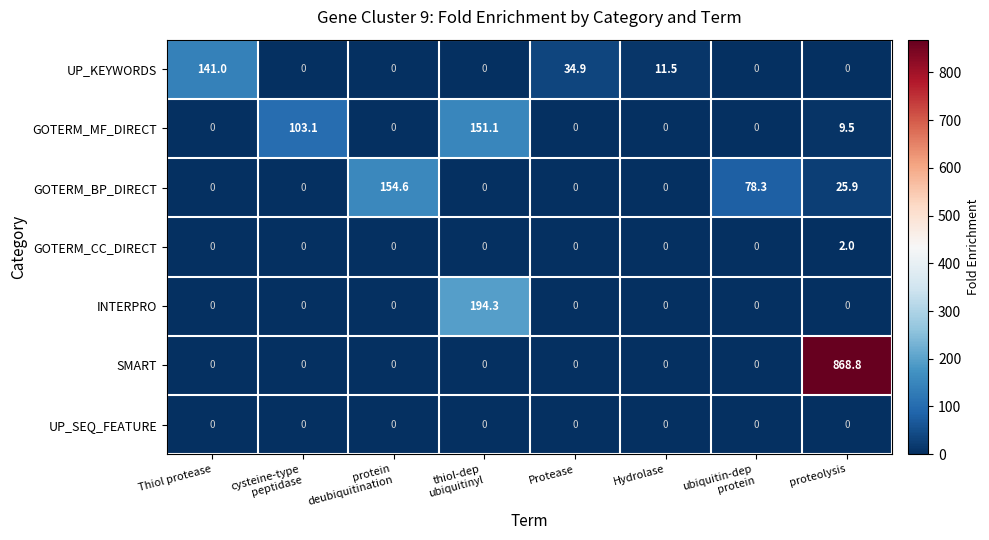

What is the spread (max minus min) of values at Thiol protease?

141.0